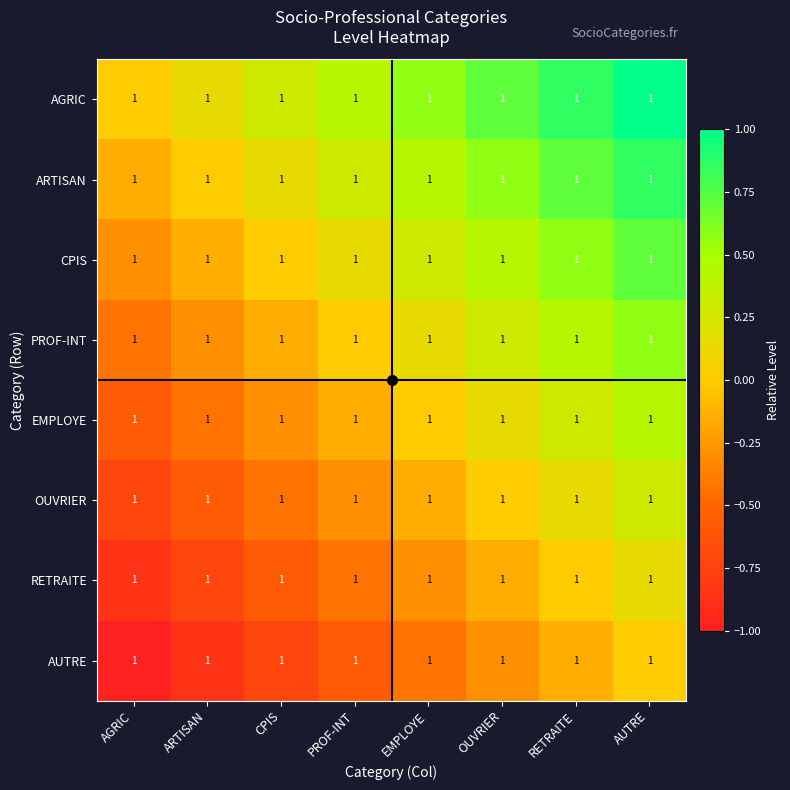

Reading left to right, list all the values displayed in this chart.

AGRIC: AGRIC=1.0	ARTISAN=1.0	CPIS=1.0	PROF-INT=1.0	EMPLOYE=1.0	OUVRIER=1.0	RETRAITE=1.0	AUTRE=1.0
ARTISAN: AGRIC=1.0	ARTISAN=1.0	CPIS=1.0	PROF-INT=1.0	EMPLOYE=1.0	OUVRIER=1.0	RETRAITE=1.0	AUTRE=1.0
CPIS: AGRIC=1.0	ARTISAN=1.0	CPIS=1.0	PROF-INT=1.0	EMPLOYE=1.0	OUVRIER=1.0	RETRAITE=1.0	AUTRE=1.0
PROF-INT: AGRIC=1.0	ARTISAN=1.0	CPIS=1.0	PROF-INT=1.0	EMPLOYE=1.0	OUVRIER=1.0	RETRAITE=1.0	AUTRE=1.0
EMPLOYE: AGRIC=1.0	ARTISAN=1.0	CPIS=1.0	PROF-INT=1.0	EMPLOYE=1.0	OUVRIER=1.0	RETRAITE=1.0	AUTRE=1.0
OUVRIER: AGRIC=1.0	ARTISAN=1.0	CPIS=1.0	PROF-INT=1.0	EMPLOYE=1.0	OUVRIER=1.0	RETRAITE=1.0	AUTRE=1.0
RETRAITE: AGRIC=1.0	ARTISAN=1.0	CPIS=1.0	PROF-INT=1.0	EMPLOYE=1.0	OUVRIER=1.0	RETRAITE=1.0	AUTRE=1.0
AUTRE: AGRIC=1.0	ARTISAN=1.0	CPIS=1.0	PROF-INT=1.0	EMPLOYE=1.0	OUVRIER=1.0	RETRAITE=1.0	AUTRE=1.0